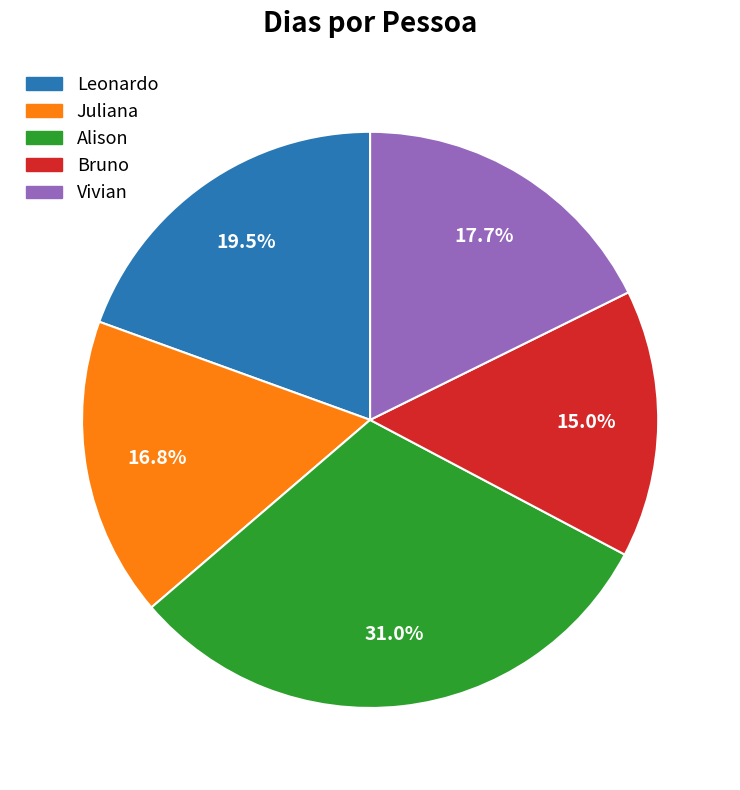

Is it true that Juliana is 17% of the pie?

True